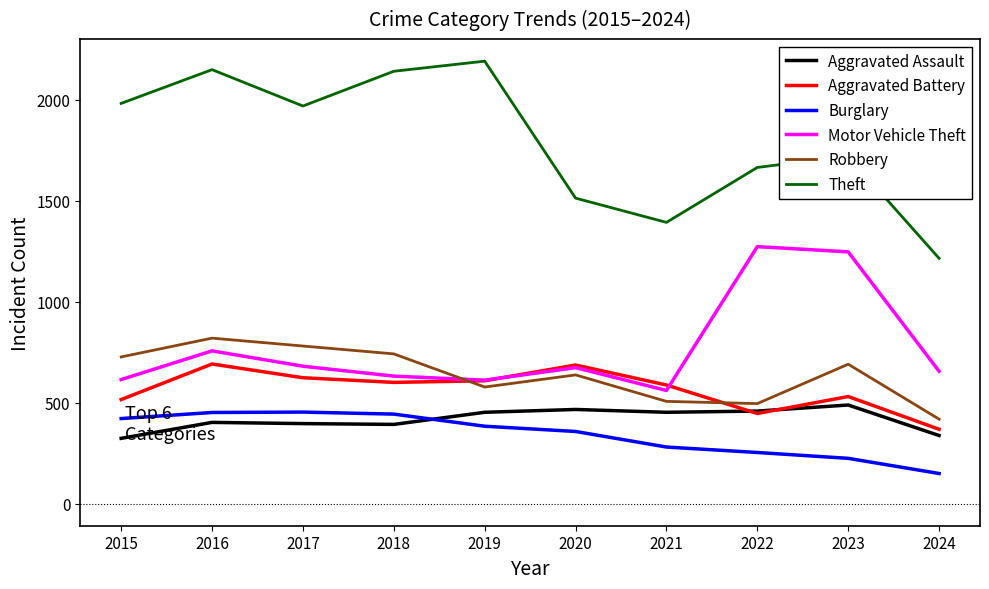

True or false: Theft has more than 2 points higher than both neighbors.

True